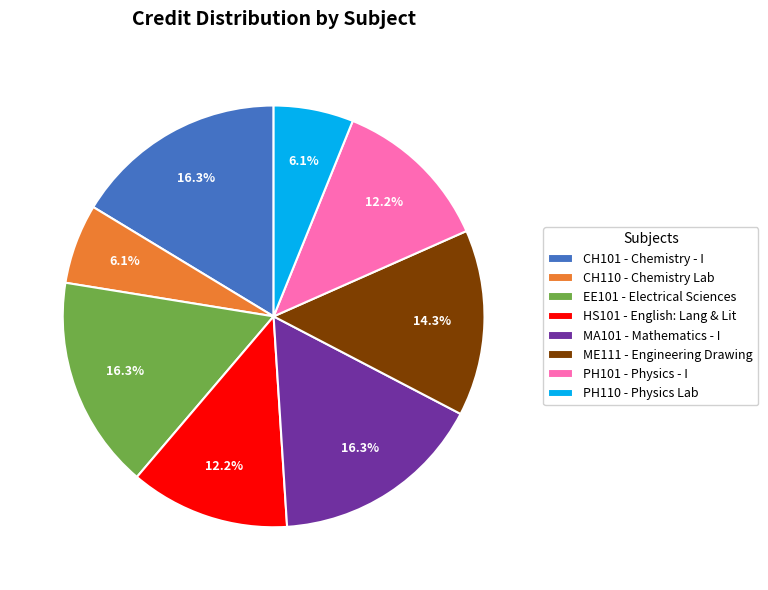

Is there a majority slice in this chart?

No